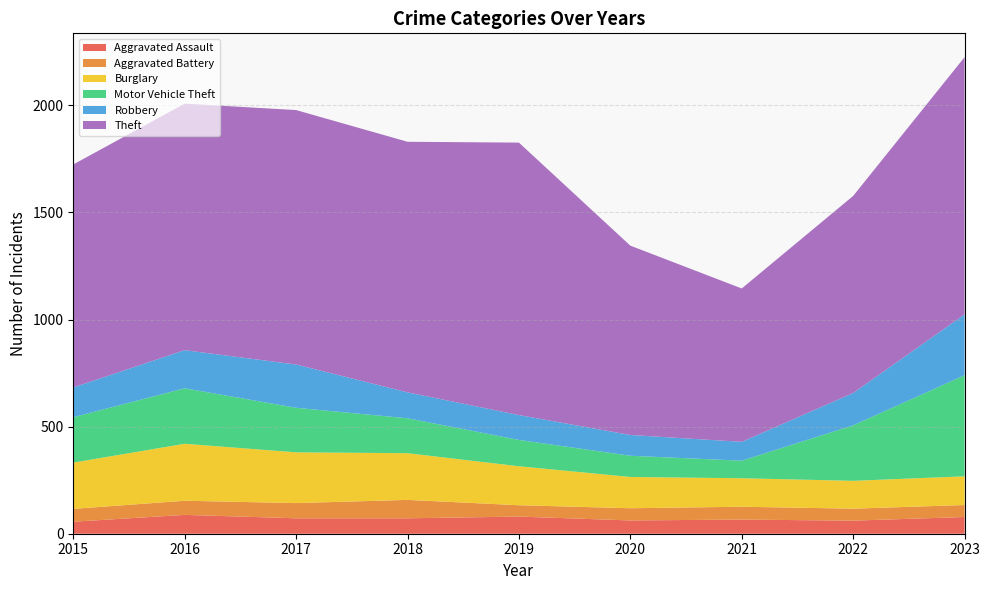

True or false: Aggravated Battery has a value of 98 at 2020.

False